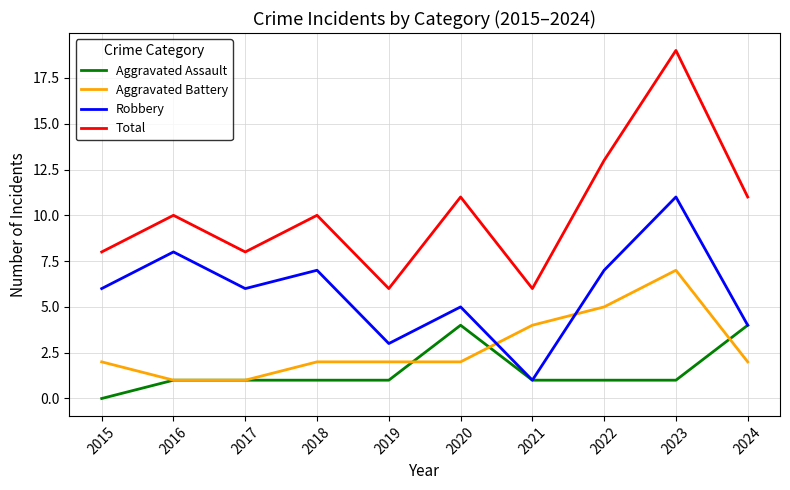

Between 2020 and 2021, which series saw the biggest shift?

Total